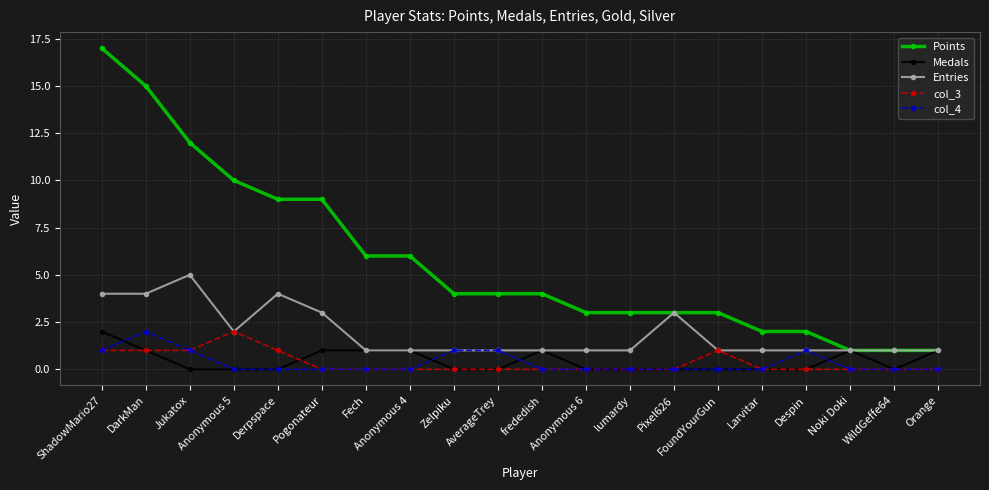

What are all the series names shown in the legend?

Points, Medals, Entries, col_3, col_4